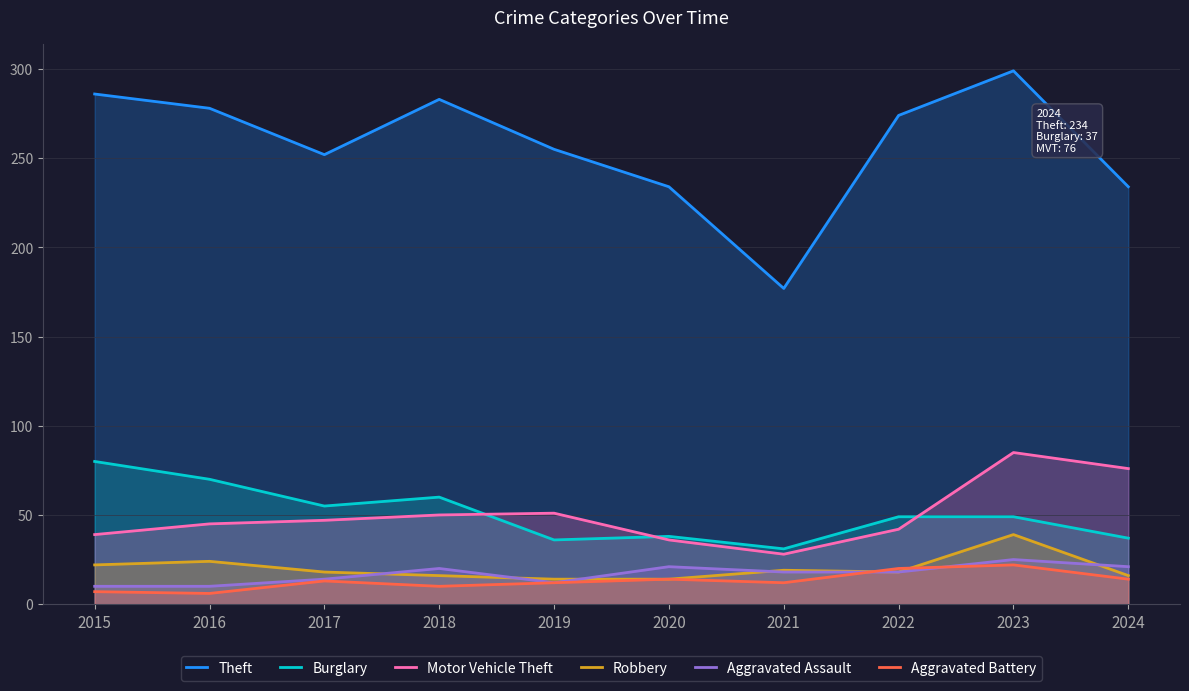

How many interior local peaks does the Aggravated Battery series have?

3